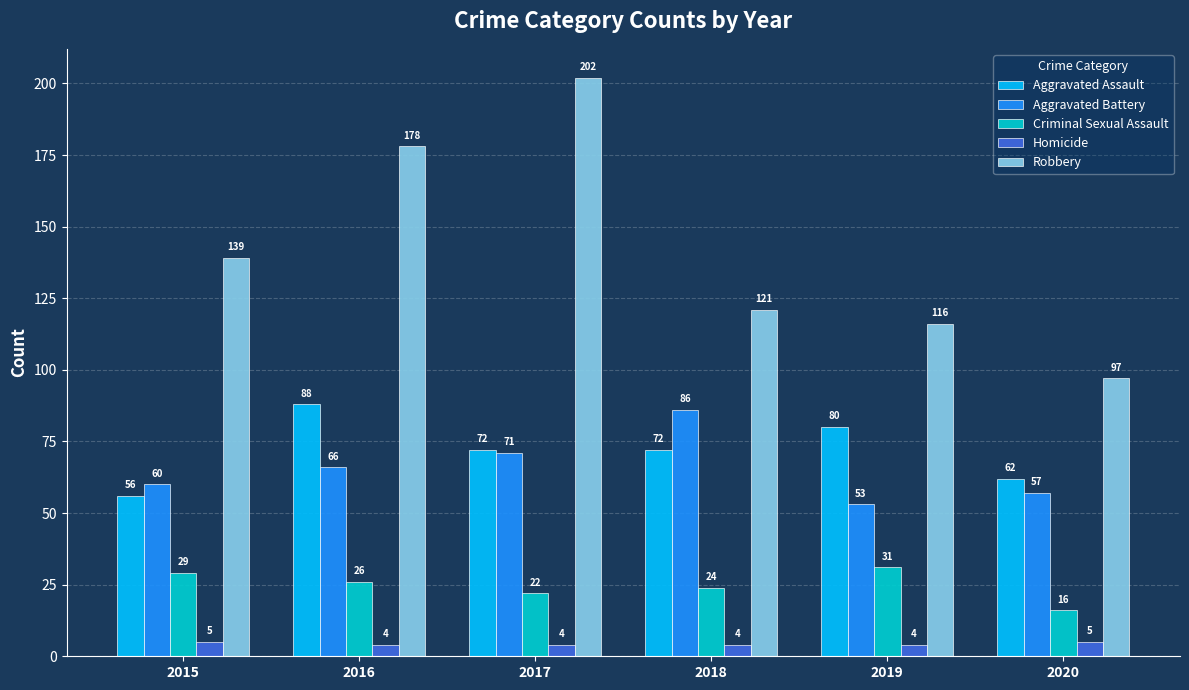

What is the difference between the Aggravated Assault values at 2019 and 2018?

8